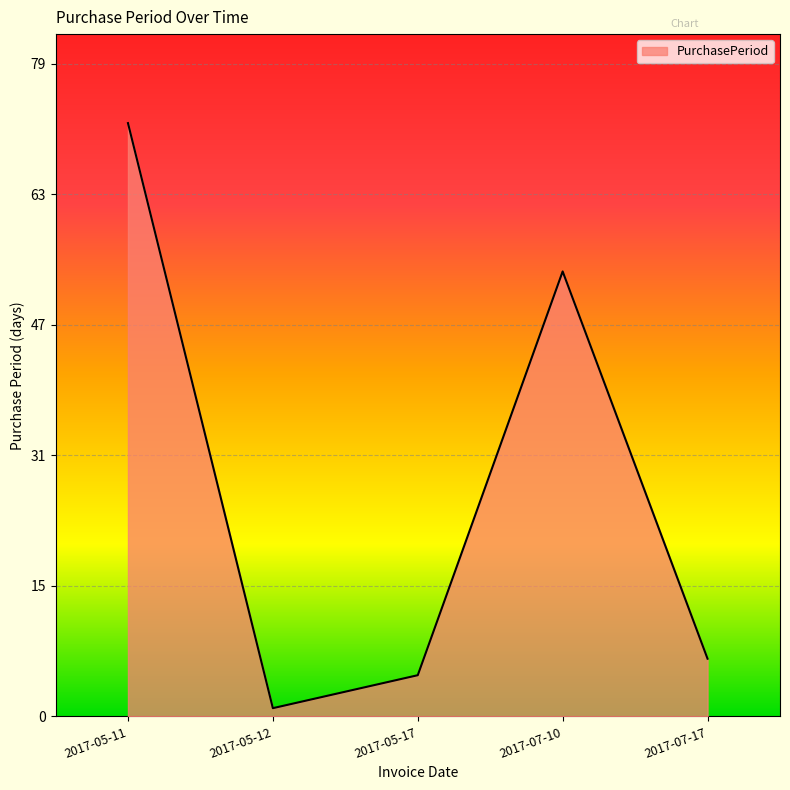

At which category does the data reach its first local valley?

2017-05-12